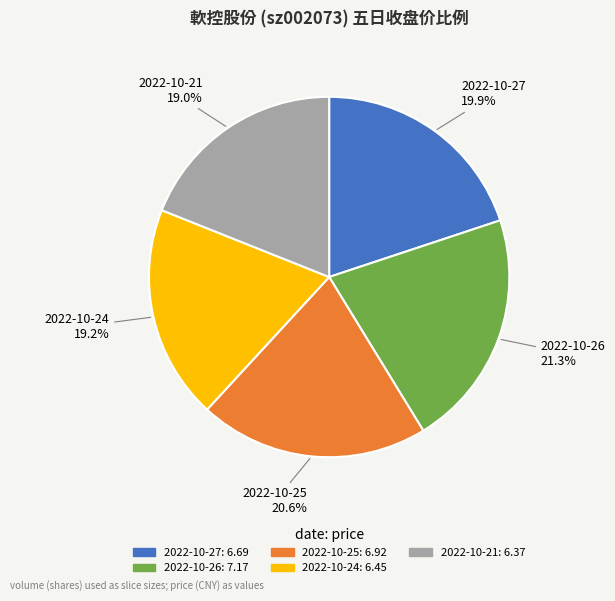

Is the sum of 2022-10-25 and 2022-10-21 greater than half?

No